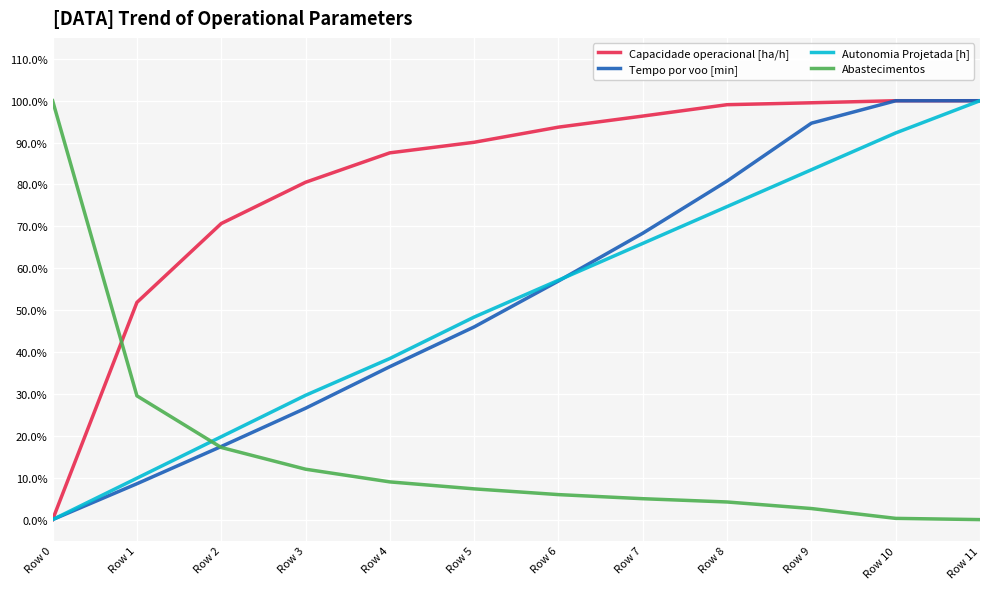

Does the chart display data point markers on the line(s)?

No